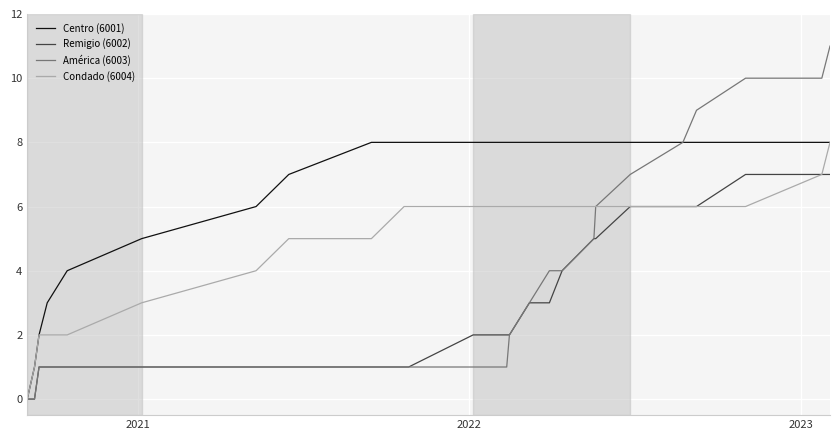

What is the maximum value shown in the chart?

11